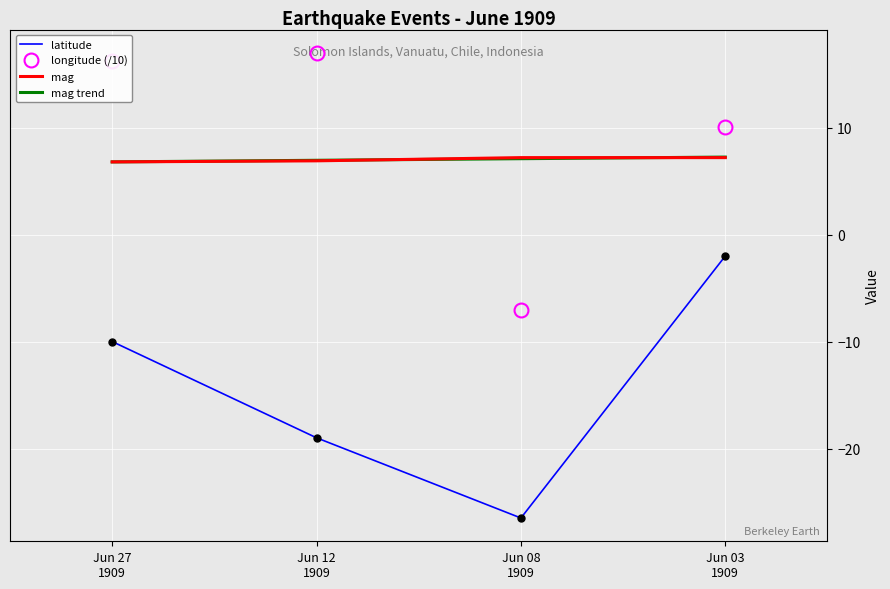

True or false: mag has more than 2 points higher than both neighbors.

False